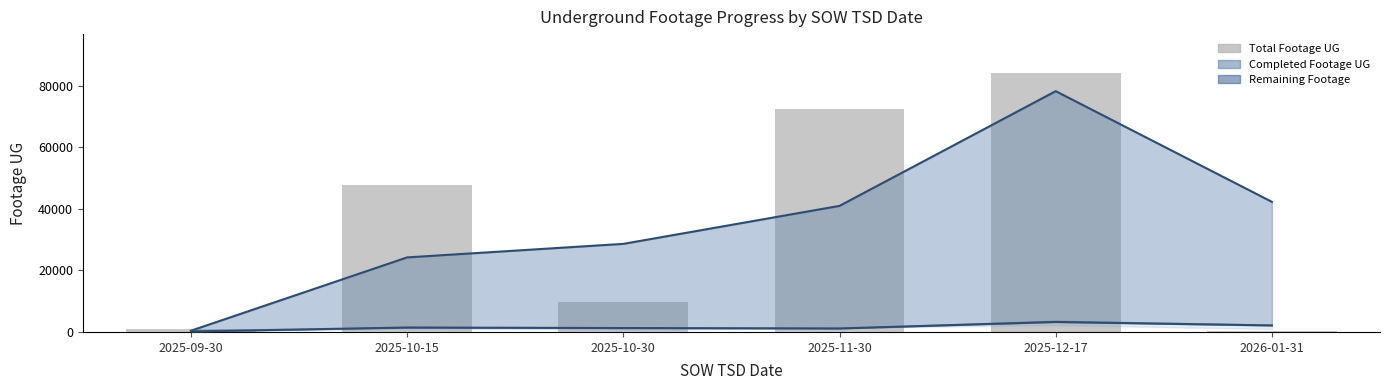

What is the minimum value shown in the chart?

166.5